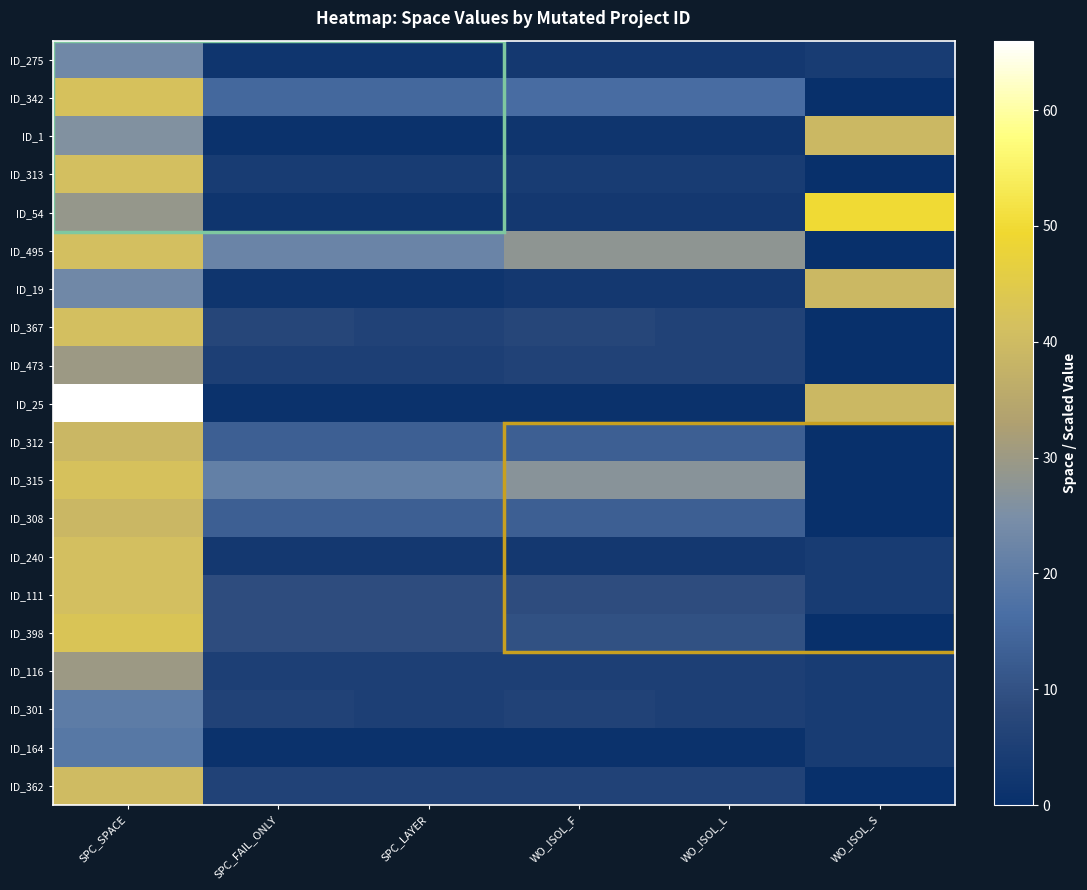

Reading left to right, transcribe all the data shown in this chart.

ID_275: SPC_SPACE=23.0	SPC_FAIL_ONLY=2.0	SPC_LAYER=2.0	WO_ISOL_F=3.0	WO_ISOL_L=3.0	WO_ISOL_S=3.9
ID_342: SPC_SPACE=42.0	SPC_FAIL_ONLY=15.0	SPC_LAYER=15.0	WO_ISOL_F=16.0	WO_ISOL_L=16.0	WO_ISOL_S=0.0
ID_1: SPC_SPACE=26.0	SPC_FAIL_ONLY=1.0	SPC_LAYER=1.0	WO_ISOL_F=2.0	WO_ISOL_L=2.0	WO_ISOL_S=39.2
ID_313: SPC_SPACE=41.0	SPC_FAIL_ONLY=4.0	SPC_LAYER=4.0	WO_ISOL_F=4.0	WO_ISOL_L=4.0	WO_ISOL_S=0.0
ID_54: SPC_SPACE=29.0	SPC_FAIL_ONLY=2.0	SPC_LAYER=2.0	WO_ISOL_F=3.0	WO_ISOL_L=3.0	WO_ISOL_S=50.0
ID_495: SPC_SPACE=41.0	SPC_FAIL_ONLY=22.0	SPC_LAYER=22.0	WO_ISOL_F=28.0	WO_ISOL_L=28.0	WO_ISOL_S=0.0
ID_19: SPC_SPACE=23.0	SPC_FAIL_ONLY=2.0	SPC_LAYER=2.0	WO_ISOL_F=3.0	WO_ISOL_L=3.0	WO_ISOL_S=39.2
ID_367: SPC_SPACE=41.0	SPC_FAIL_ONLY=7.0	SPC_LAYER=6.0	WO_ISOL_F=7.0	WO_ISOL_L=6.0	WO_ISOL_S=0.0
ID_473: SPC_SPACE=30.0	SPC_FAIL_ONLY=5.0	SPC_LAYER=5.0	WO_ISOL_F=6.0	WO_ISOL_L=6.0	WO_ISOL_S=0.0
ID_25: SPC_SPACE=66.0	SPC_FAIL_ONLY=1.0	SPC_LAYER=1.0	WO_ISOL_F=1.0	WO_ISOL_L=1.0	WO_ISOL_S=39.2
ID_312: SPC_SPACE=39.0	SPC_FAIL_ONLY=13.0	SPC_LAYER=13.0	WO_ISOL_F=13.0	WO_ISOL_L=13.0	WO_ISOL_S=0.0
ID_315: SPC_SPACE=42.0	SPC_FAIL_ONLY=21.0	SPC_LAYER=21.0	WO_ISOL_F=27.0	WO_ISOL_L=27.0	WO_ISOL_S=0.0
ID_308: SPC_SPACE=39.0	SPC_FAIL_ONLY=13.0	SPC_LAYER=13.0	WO_ISOL_F=13.0	WO_ISOL_L=13.0	WO_ISOL_S=0.0
ID_240: SPC_SPACE=41.0	SPC_FAIL_ONLY=3.0	SPC_LAYER=3.0	WO_ISOL_F=3.0	WO_ISOL_L=3.0	WO_ISOL_S=3.9
ID_111: SPC_SPACE=41.0	SPC_FAIL_ONLY=9.0	SPC_LAYER=9.0	WO_ISOL_F=9.0	WO_ISOL_L=9.0	WO_ISOL_S=3.9
ID_398: SPC_SPACE=43.0	SPC_FAIL_ONLY=9.0	SPC_LAYER=9.0	WO_ISOL_F=10.0	WO_ISOL_L=10.0	WO_ISOL_S=0.0
ID_116: SPC_SPACE=30.0	SPC_FAIL_ONLY=5.0	SPC_LAYER=5.0	WO_ISOL_F=5.0	WO_ISOL_L=5.0	WO_ISOL_S=3.9
ID_301: SPC_SPACE=20.0	SPC_FAIL_ONLY=6.0	SPC_LAYER=5.0	WO_ISOL_F=6.0	WO_ISOL_L=5.0	WO_ISOL_S=3.9
ID_164: SPC_SPACE=19.0	SPC_FAIL_ONLY=1.0	SPC_LAYER=1.0	WO_ISOL_F=1.0	WO_ISOL_L=1.0	WO_ISOL_S=3.9
ID_362: SPC_SPACE=40.0	SPC_FAIL_ONLY=6.0	SPC_LAYER=6.0	WO_ISOL_F=6.0	WO_ISOL_L=6.0	WO_ISOL_S=0.0